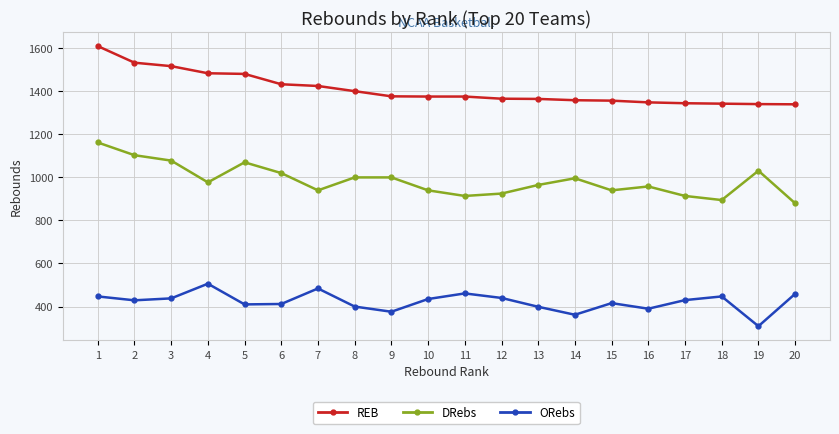

Which series has the largest total across all categories?

REB